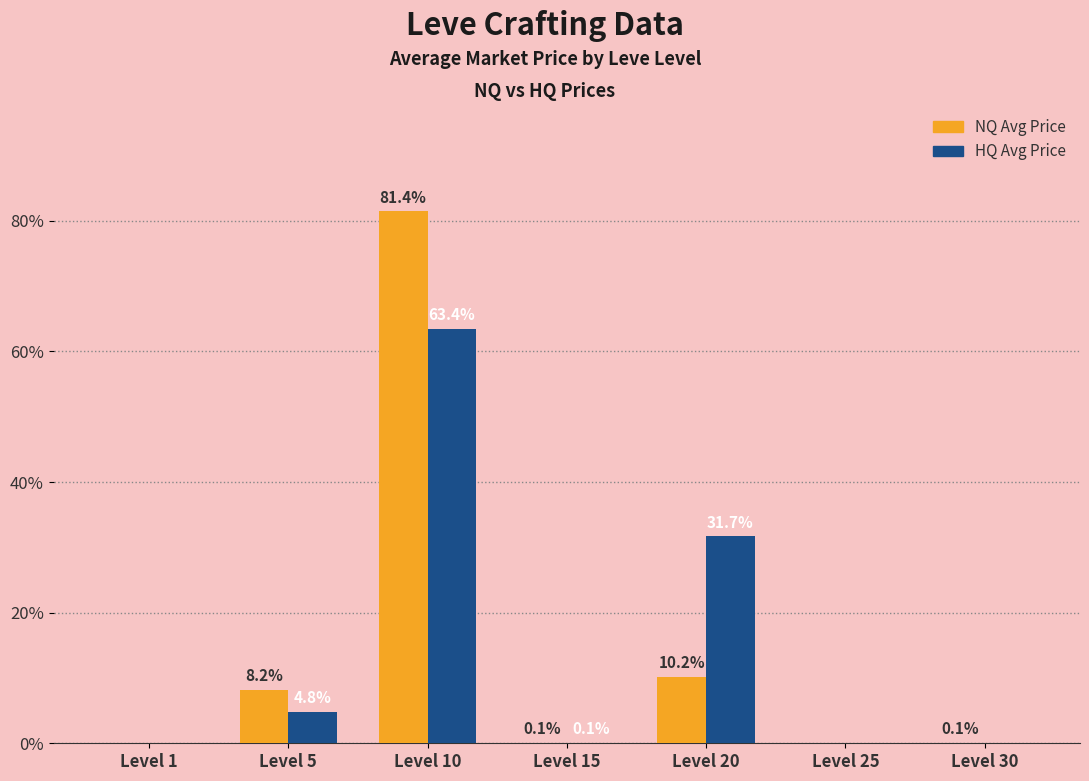

What is the total value across all series at Level 20?

41.9